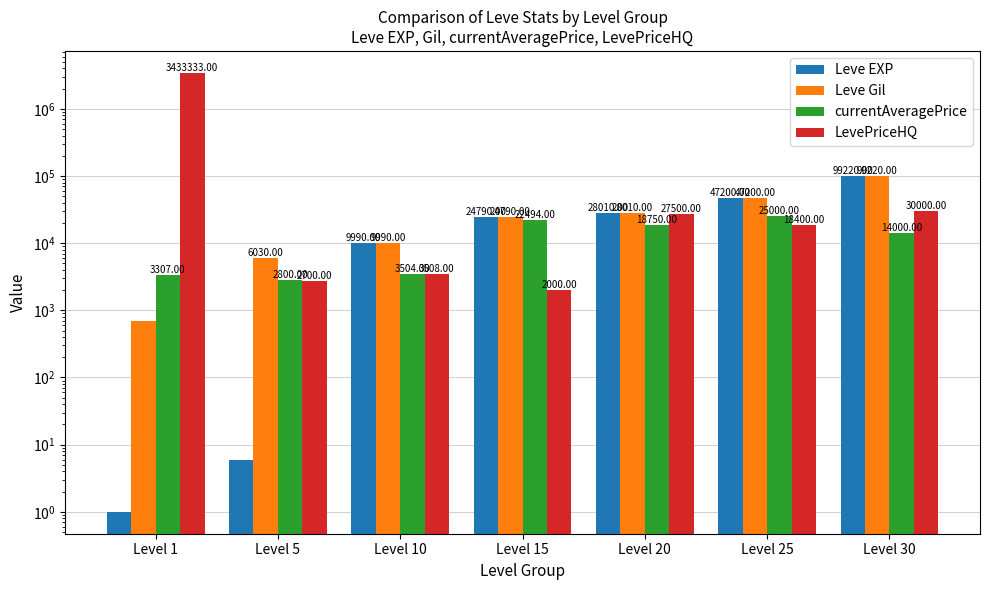

What value does the Leve EXP series have at Level 15?

24790